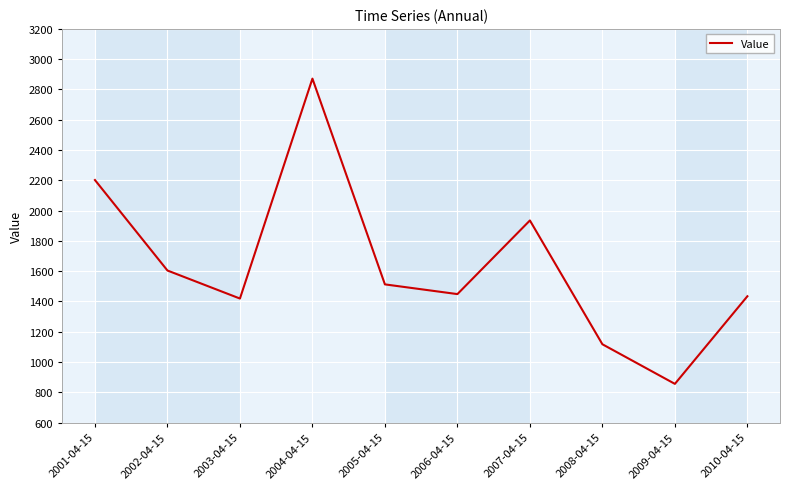

Does the chart display data point markers on the line(s)?

No